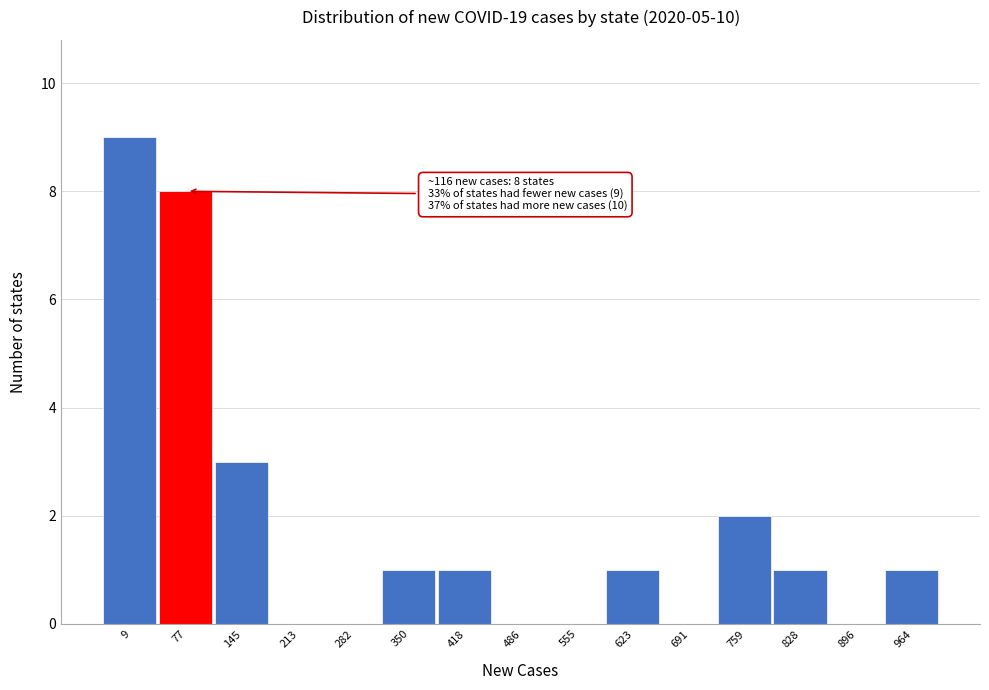

Reading left to right, what are all the values shown in this chart?

9=9	77=8	145=3	213=0	282=0	350=1	418=1	486=0	555=0	623=1	691=0	759=2	828=1	896=0	964=1